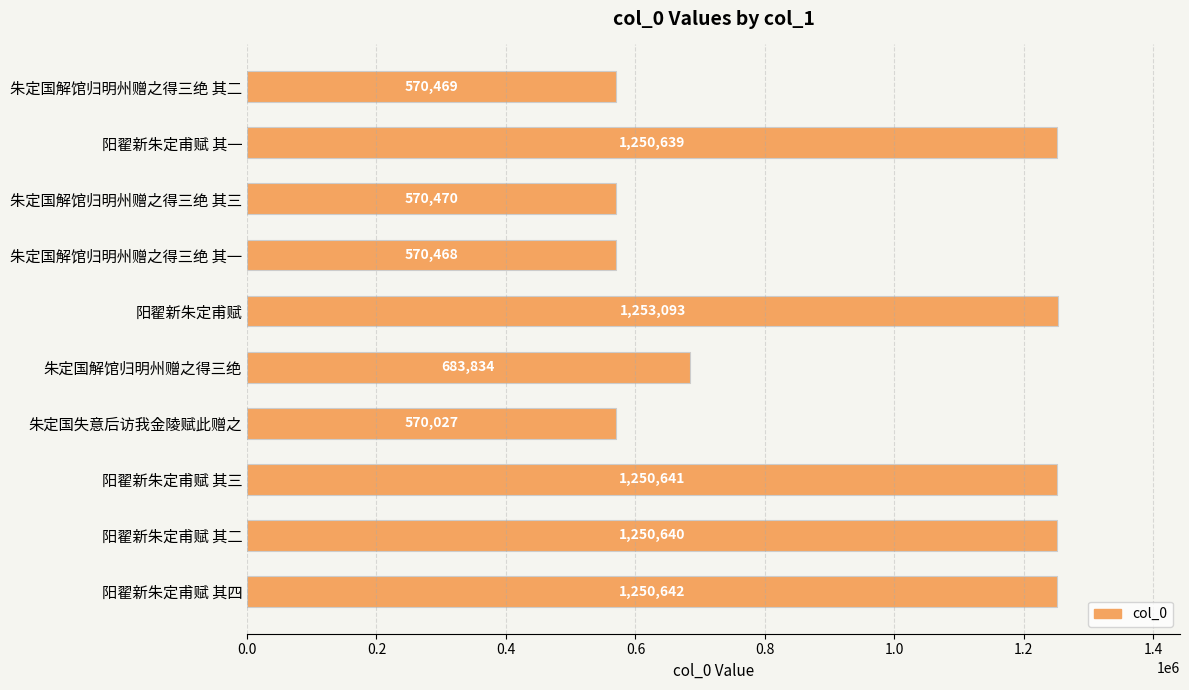

Approximately how many times larger is the value at 阳翟新朱定甫赋 其一 compared to 朱定国解馆归明州赠之得三绝 其二?

2.2